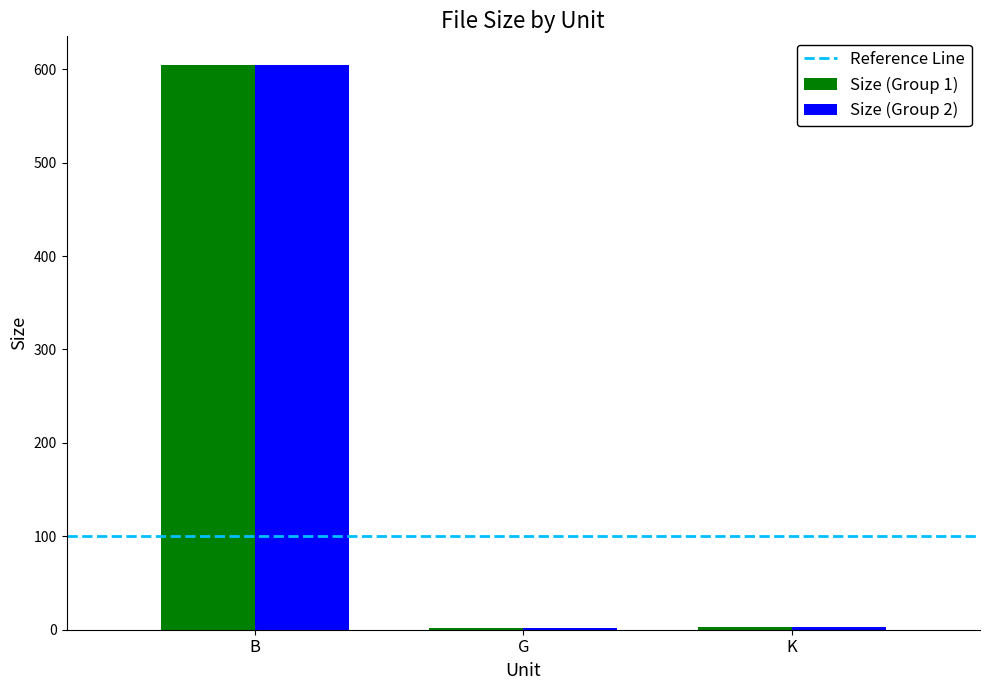

At which category is the sum across all series the highest?

B